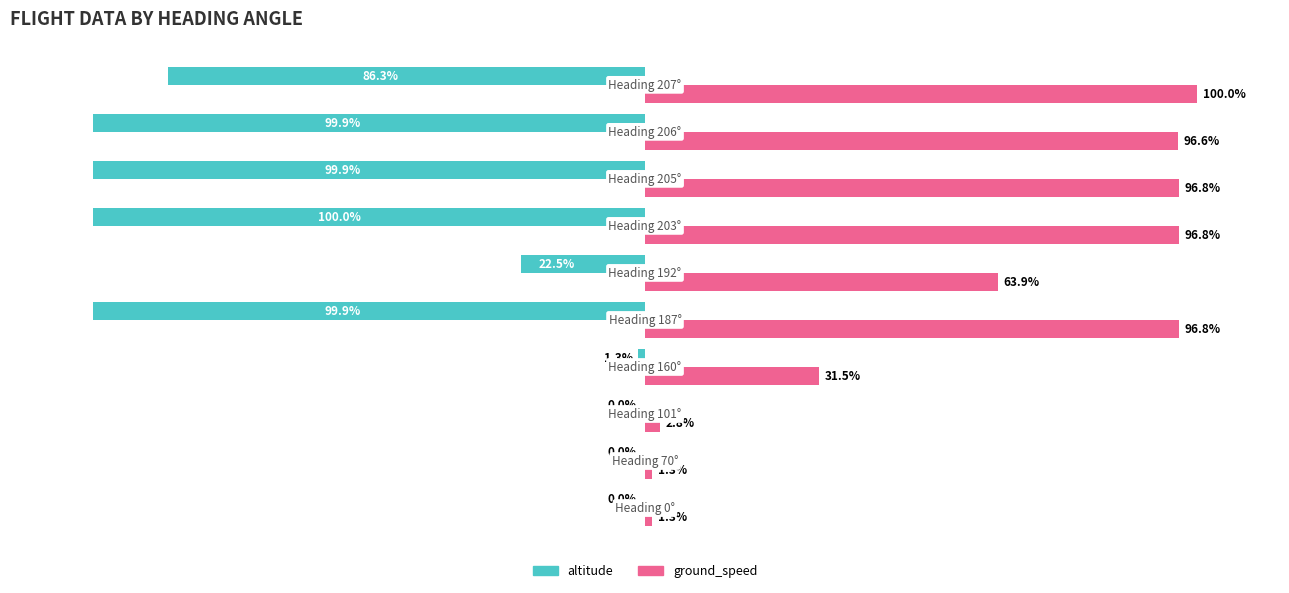

Which series has the largest total across all categories?

ground_speed